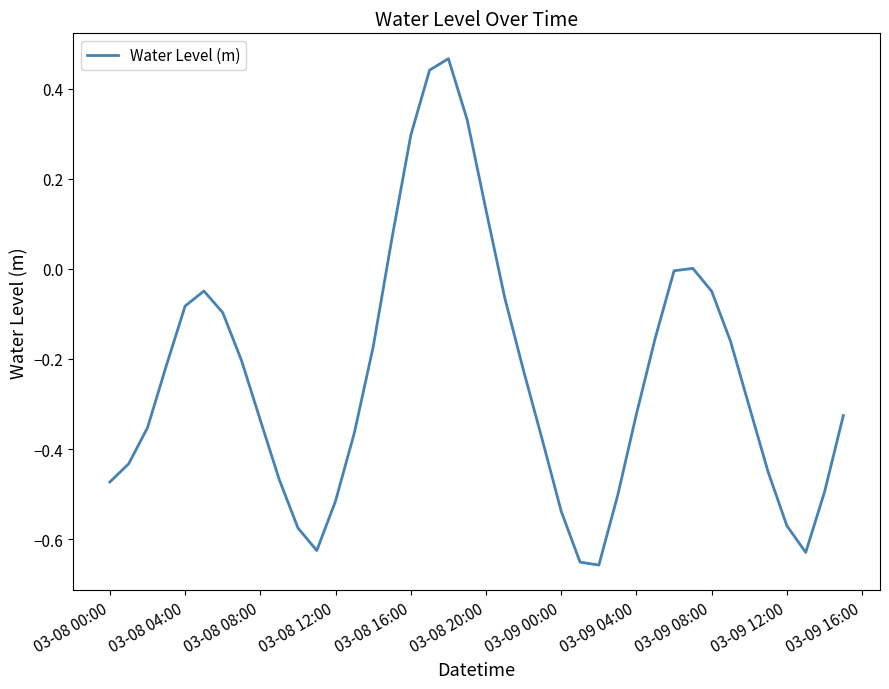

How many lines are shown in the chart?

1